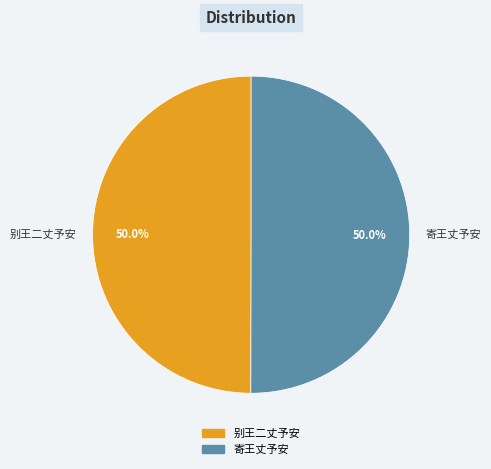

What is the total percentage of 别王二丈予安 and 寄王丈予安?

100.0%